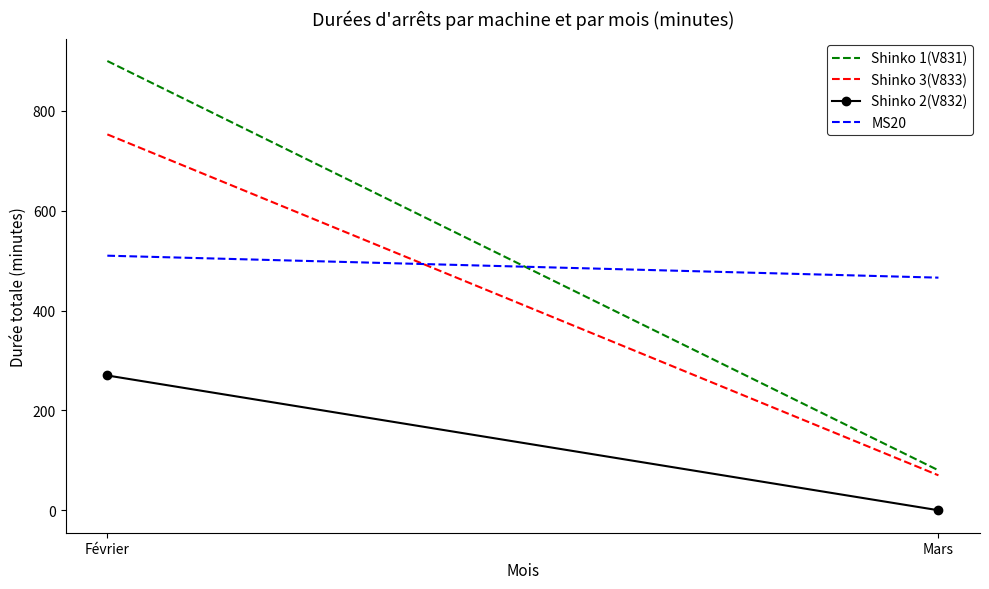

List the series in order of their peak value, lowest first.

Shinko 2(V832), MS20, Shinko 3(V833), Shinko 1(V831)